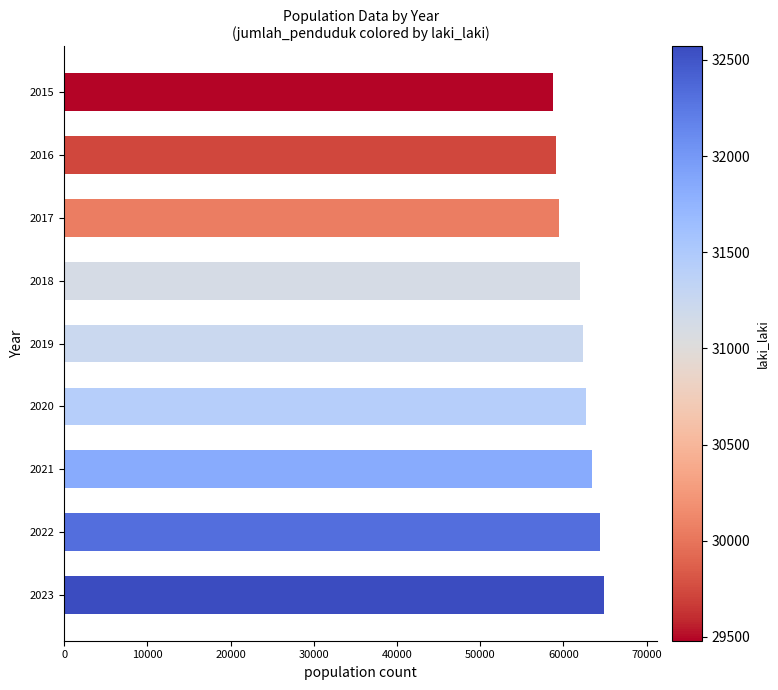

How many values are below 62305?

4